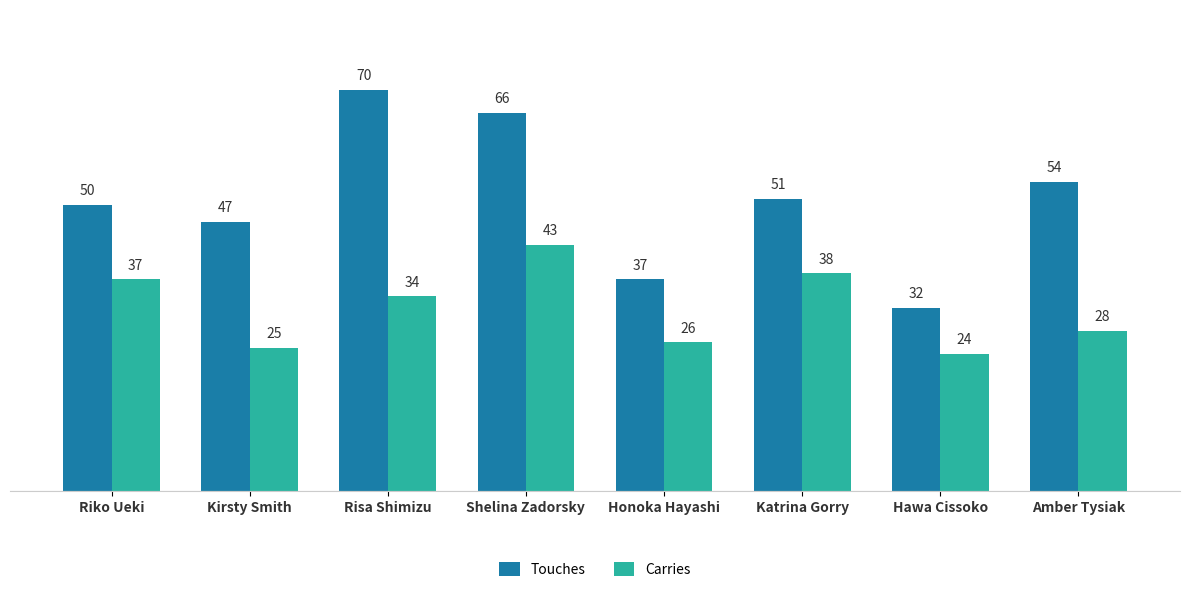

What is the maximum value shown in the chart?

70